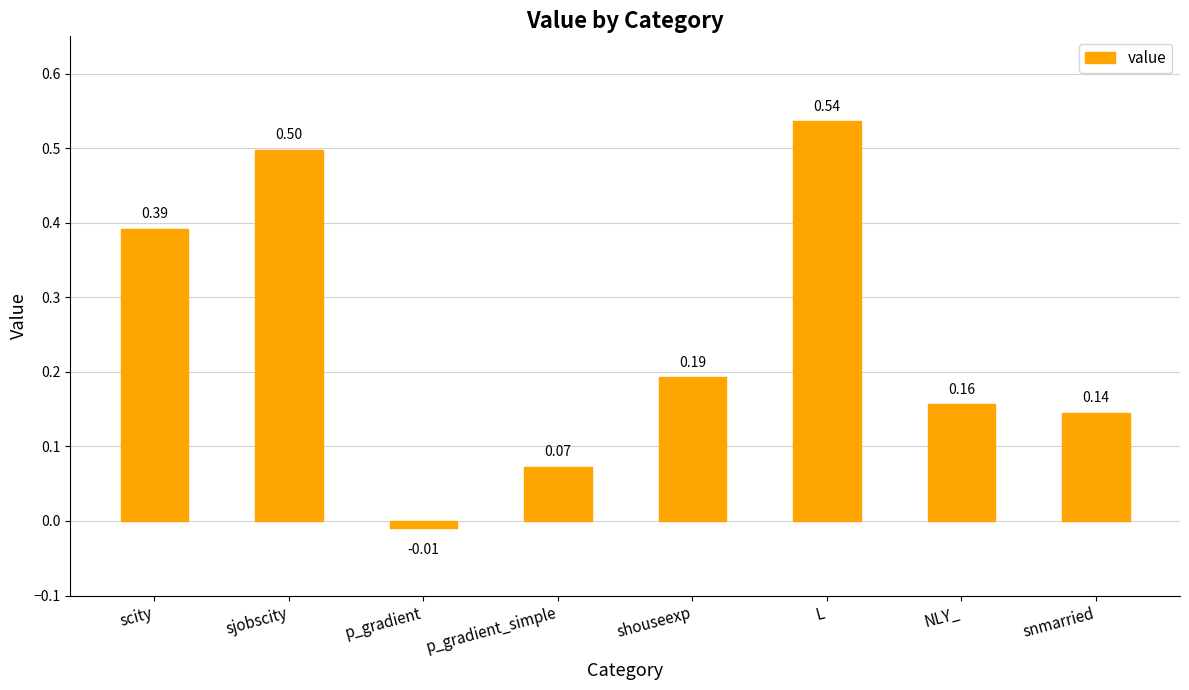

What is the change in value from scity to shouseexp?

-0.2